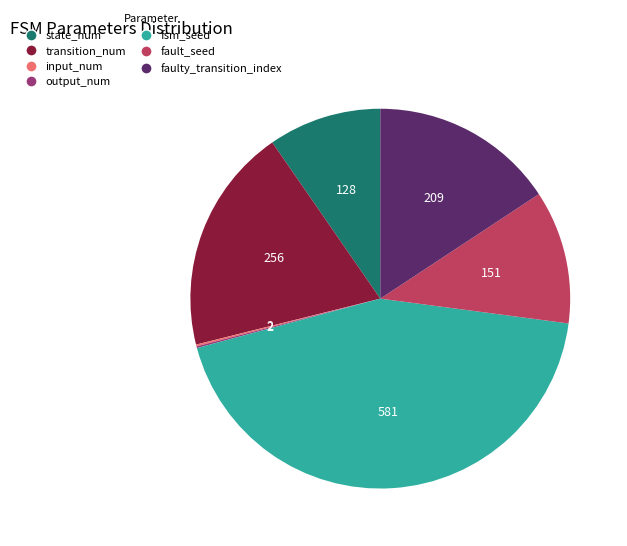

True or false: state_num accounts for 10% of the total.

True